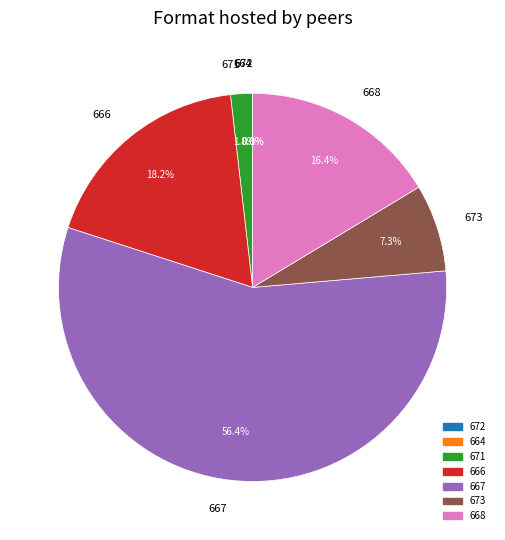

Approximately how many times larger is the value at 673 compared to 666?

0.4